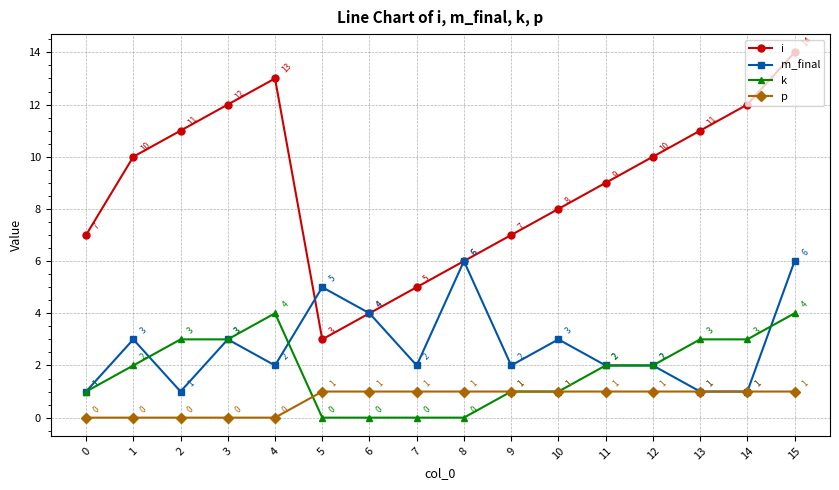

True or false: k has a value of 2 at 12.

True